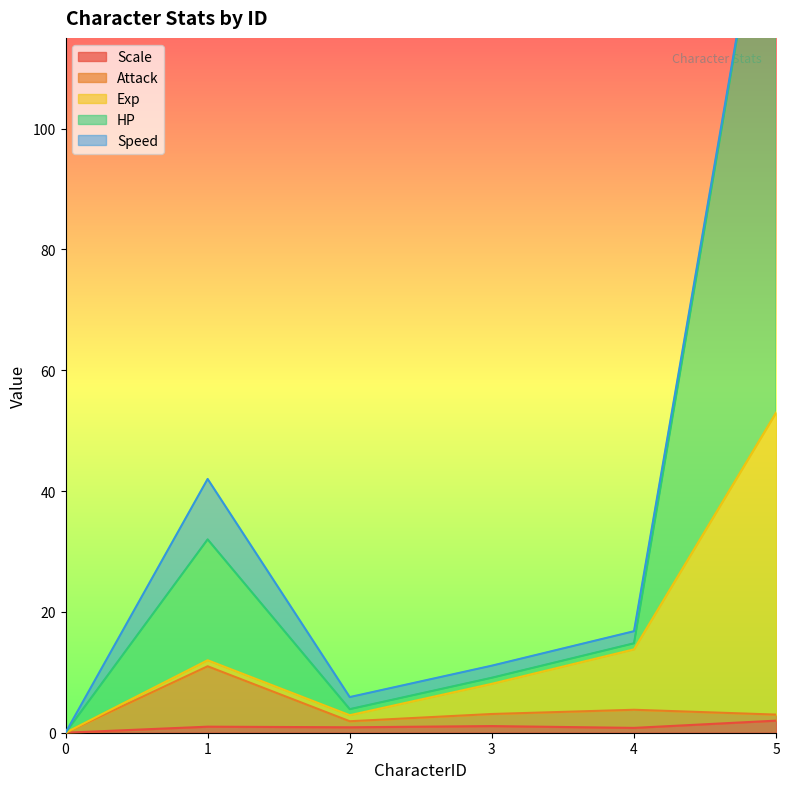

True or false: Scale has a value of 0.0 at 0.

True